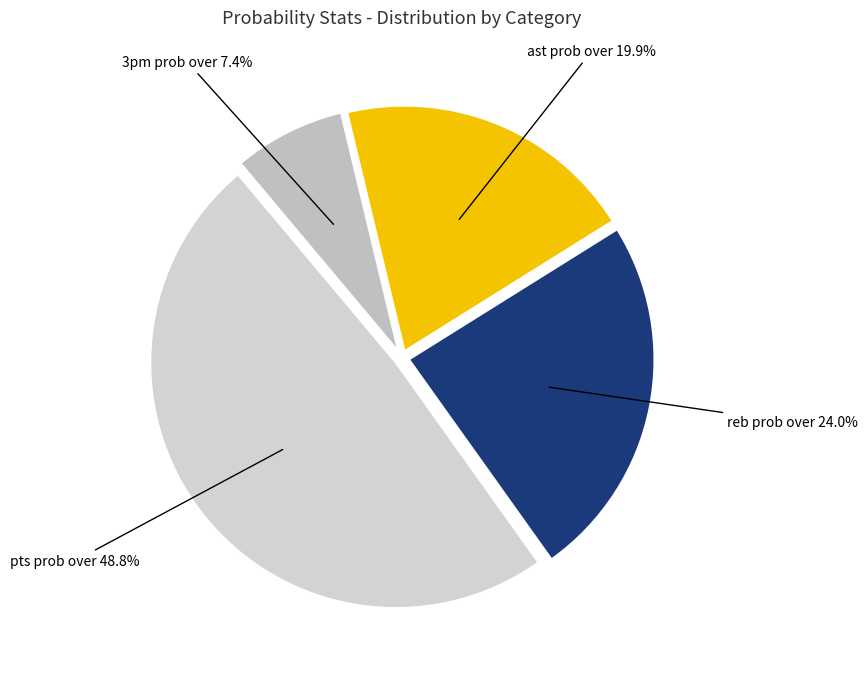

Combined, do 3pm prob over and reb prob over account for over 50%?

No